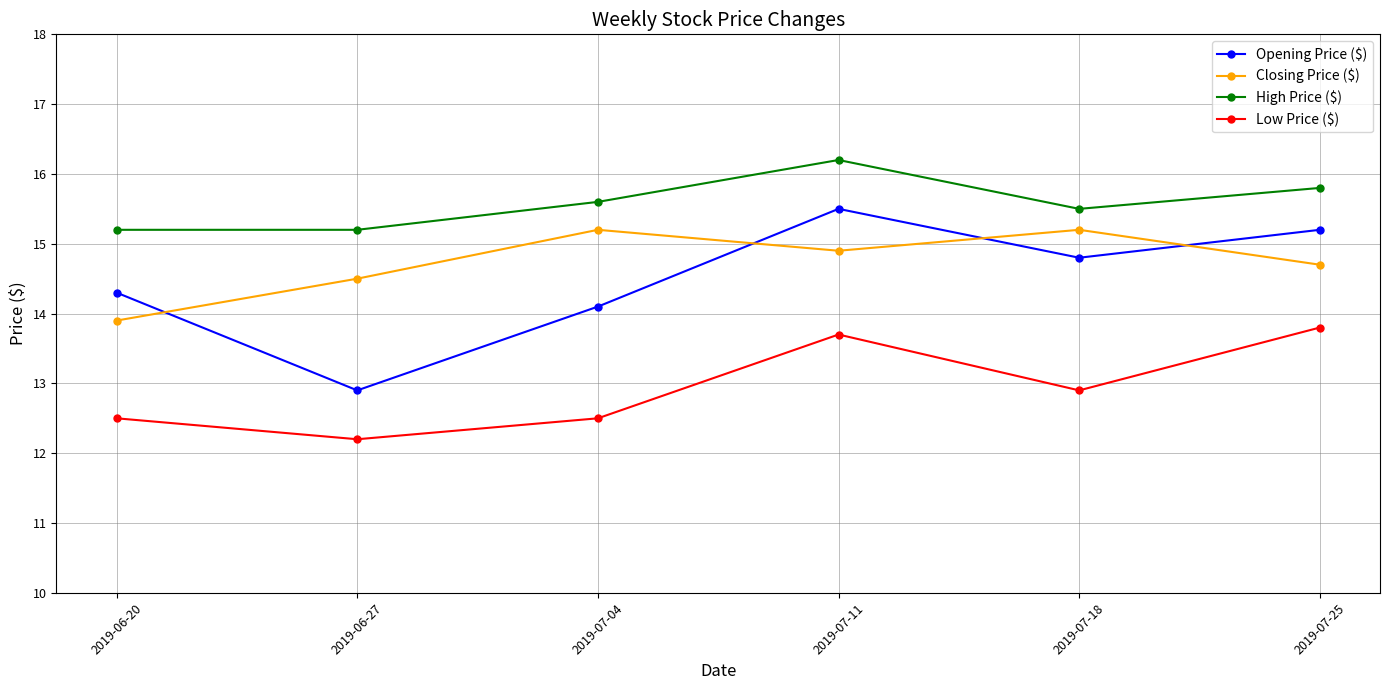

True or false: High Price ($) and Closing Price ($) intersect in this chart.

False